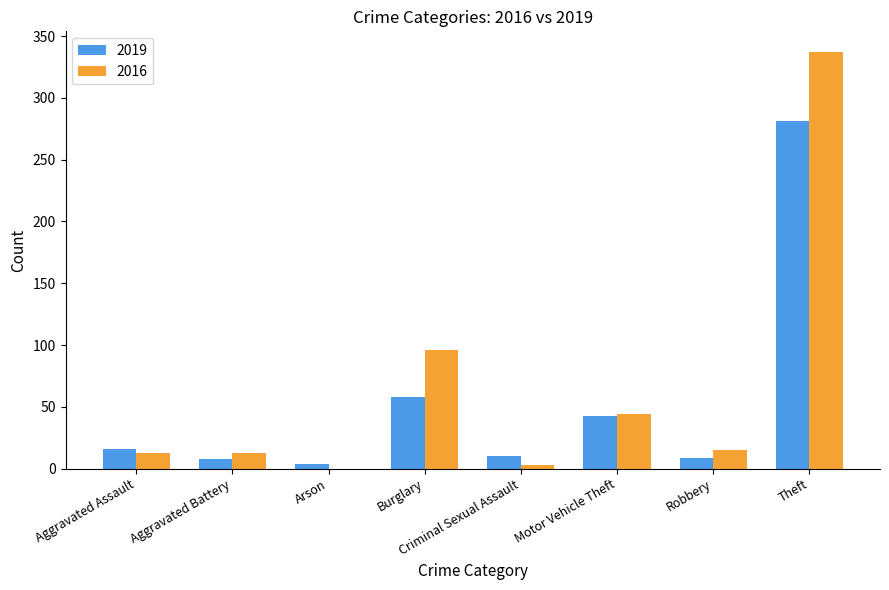

Which category has the highest value across all series?

Theft